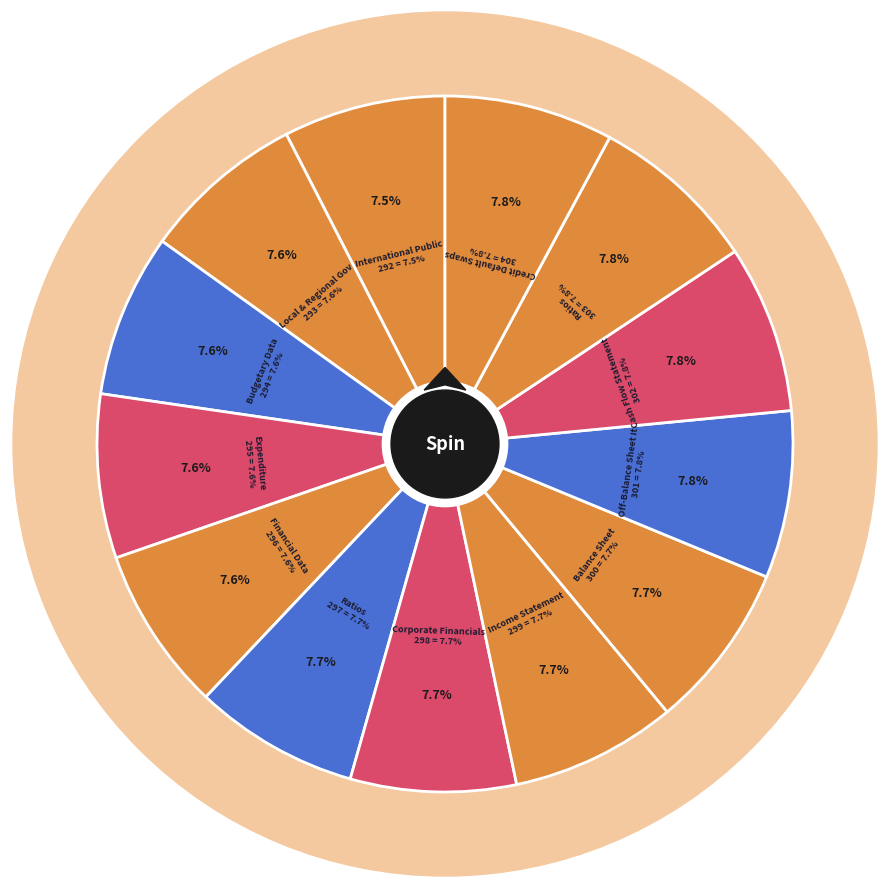

Which category has the biggest portion of the pie?

Credit Default Swaps